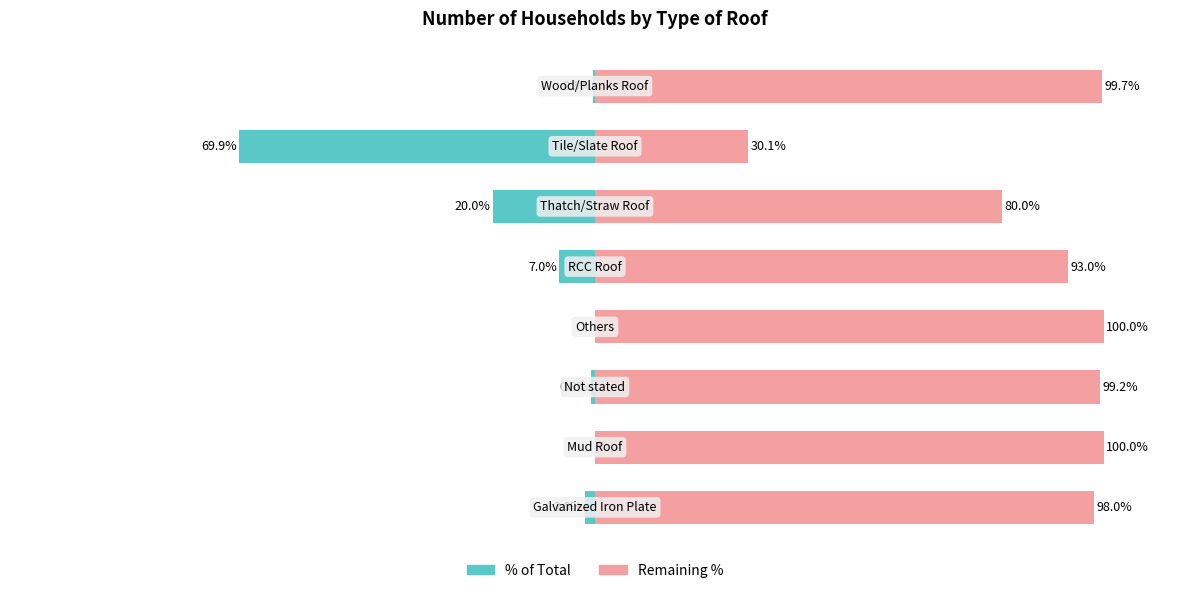

Reading left to right, what are all the values shown in this chart?

% of Total: -2.0	0.0	-0.8	0.0	-7.0	-20.0	-69.9	-0.3
Remaining %: 98.0	100.0	99.2	100.0	93.0	80.0	30.1	99.7